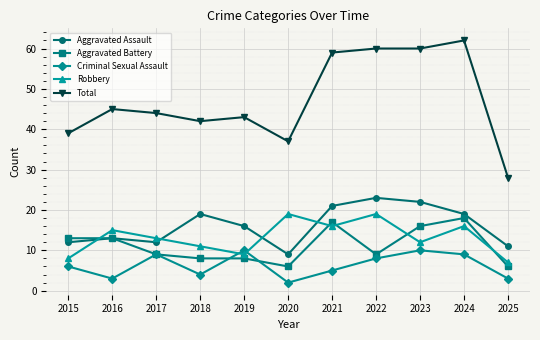

What is the difference between the highest and lowest values at 2021?

54